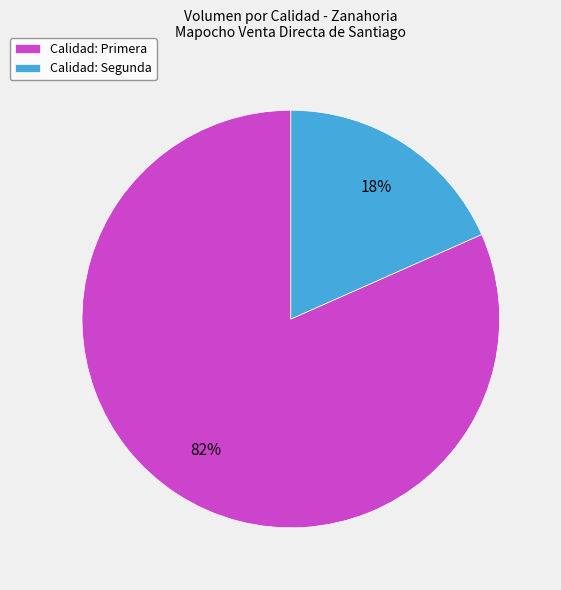

Between Calidad: Segunda and Calidad: Primera, which is larger?

Calidad: Primera